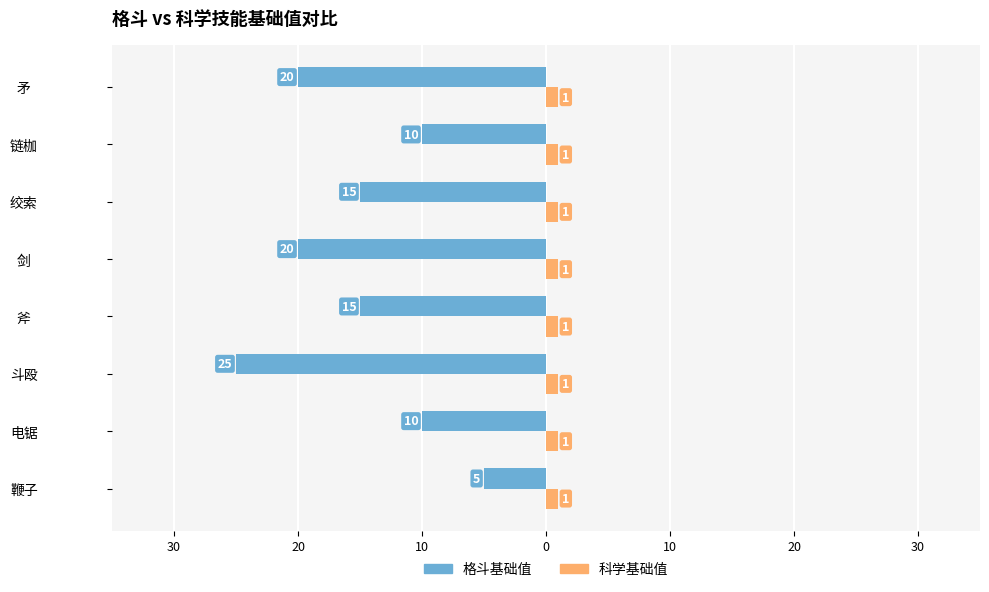

What are all the series names shown in the legend?

格斗基础值, 科学基础值